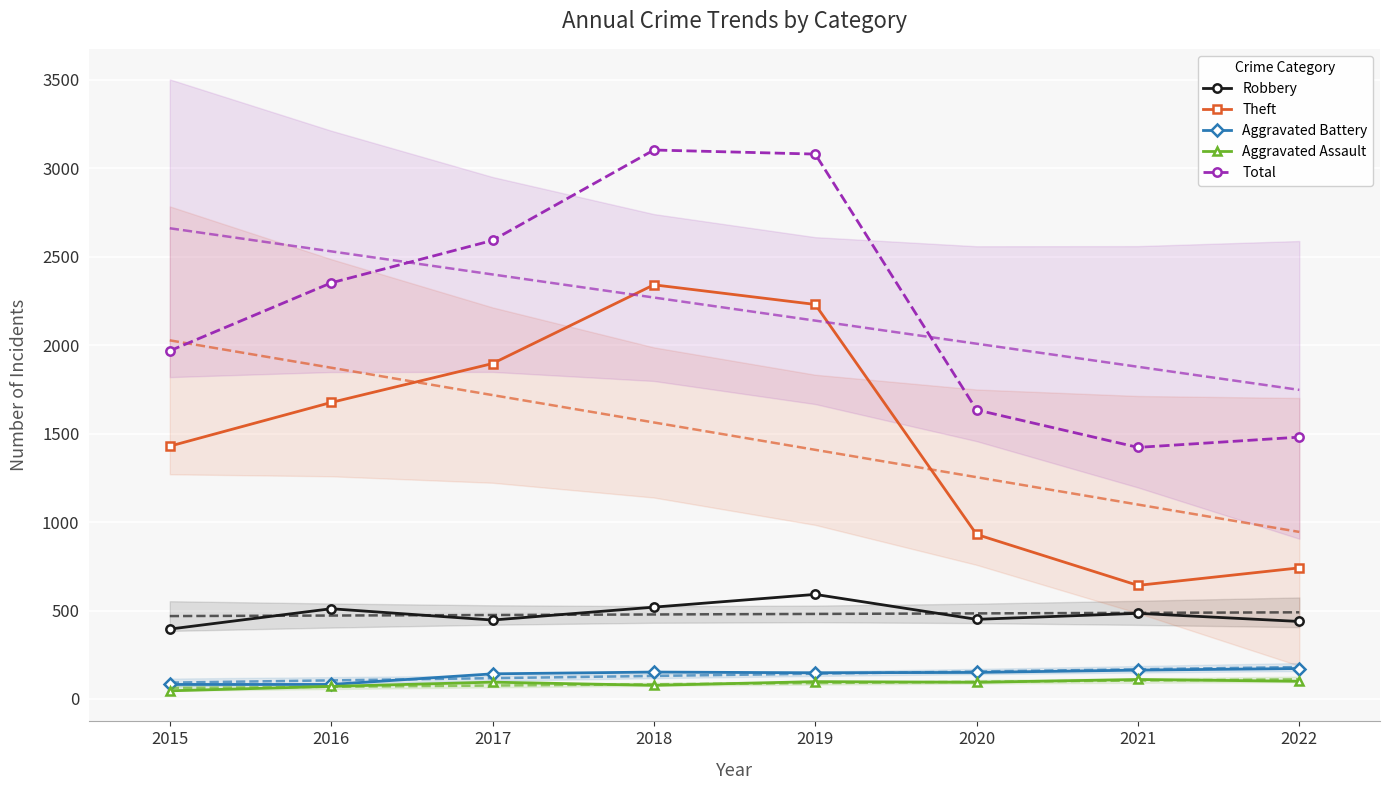

What is the average value of the Total series?

2204